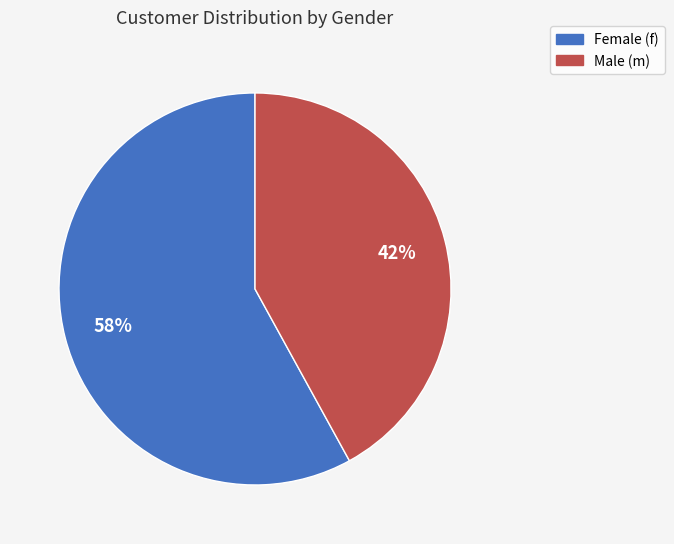

Between Male (m) and Female (f), which is larger?

Female (f)